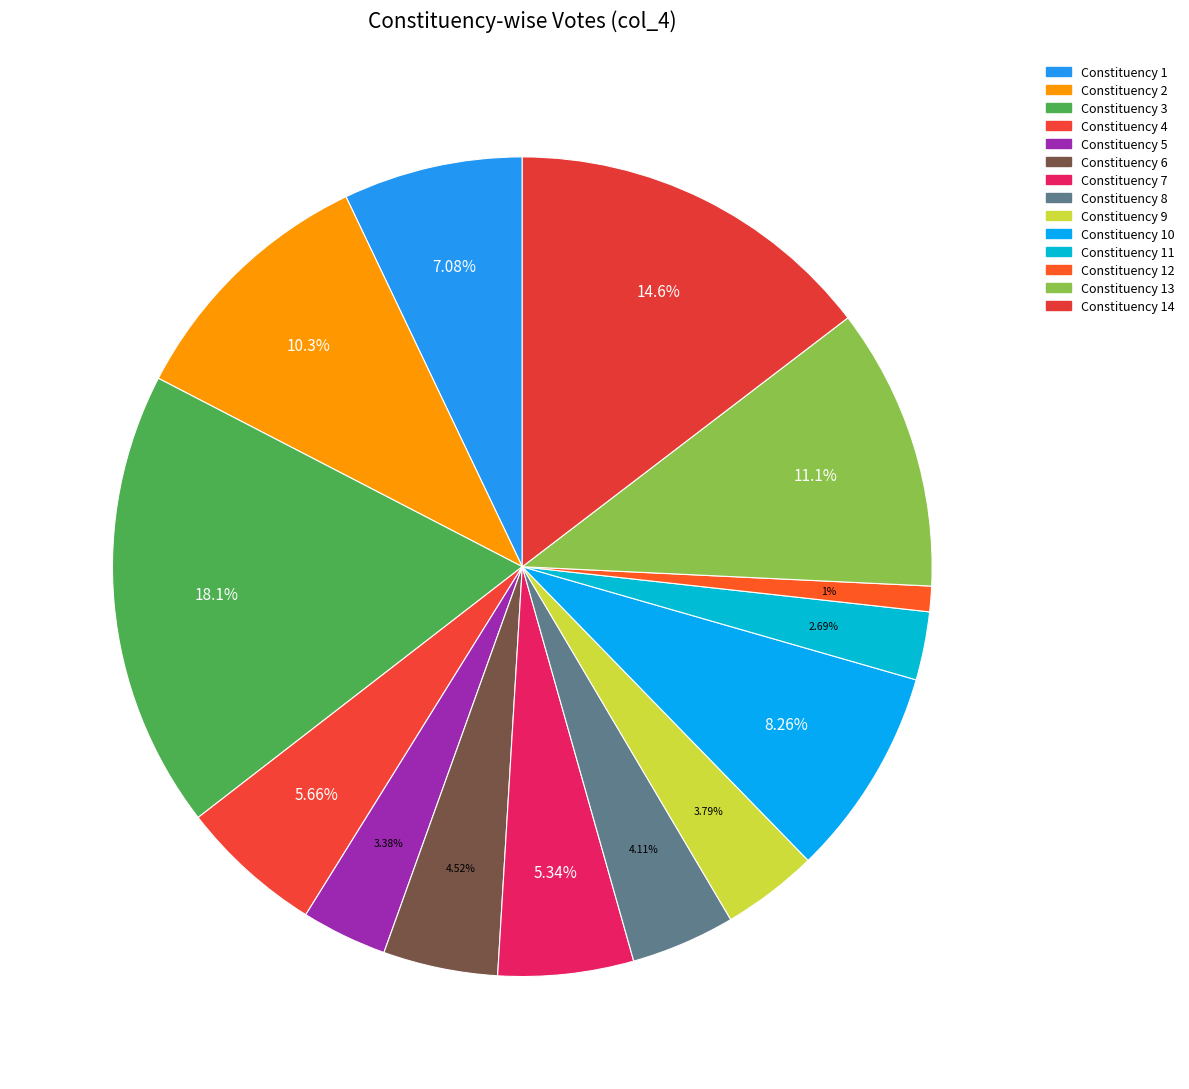

Is there a majority slice in this chart?

No